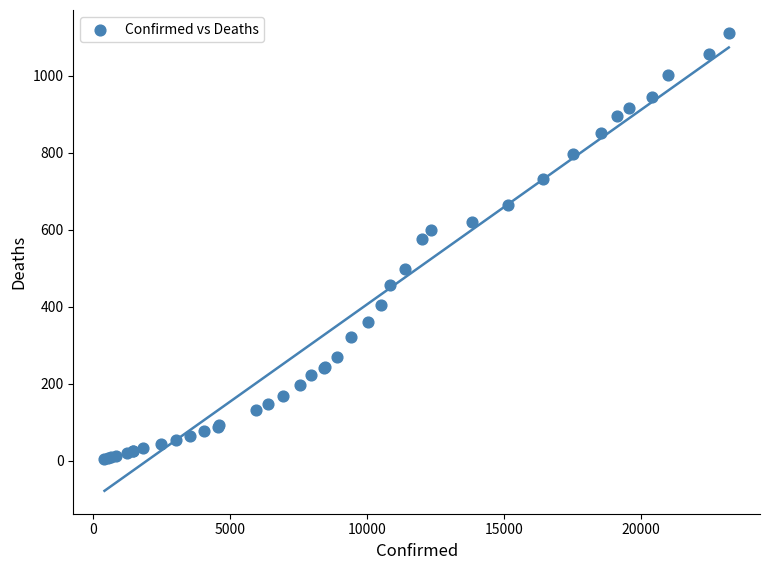

What Y value in the scatter plot is closest to 558?

576